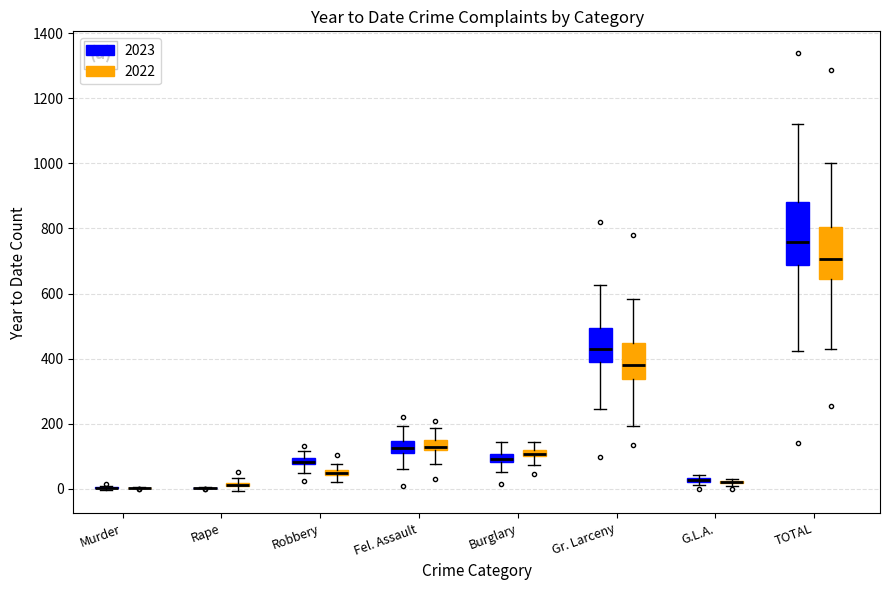

Where does the lower whisker of the box for TOTAL (2022) end on the y-axis? The values are not printed on the chart, so give them approximately, as read against the axis.

440